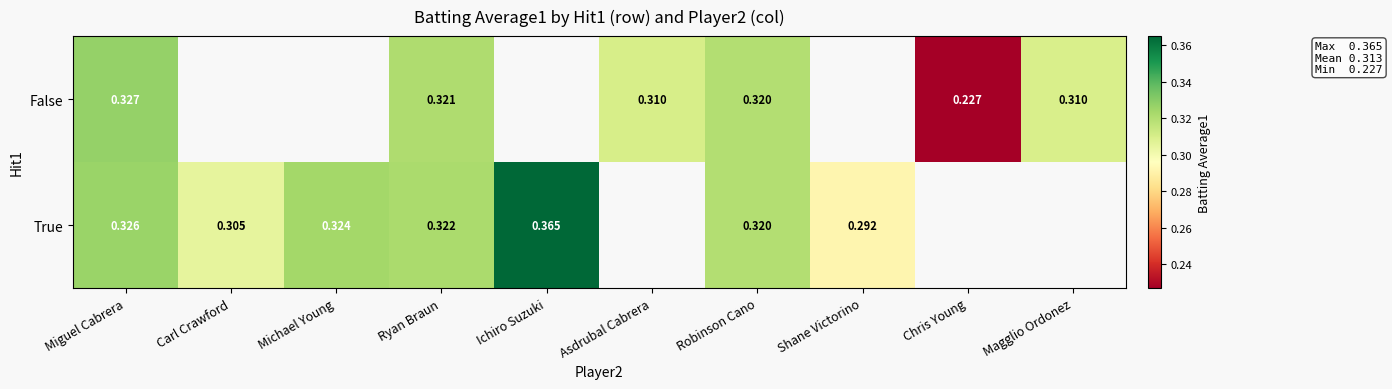

Where is False nearest to the value 0?

Chris Young